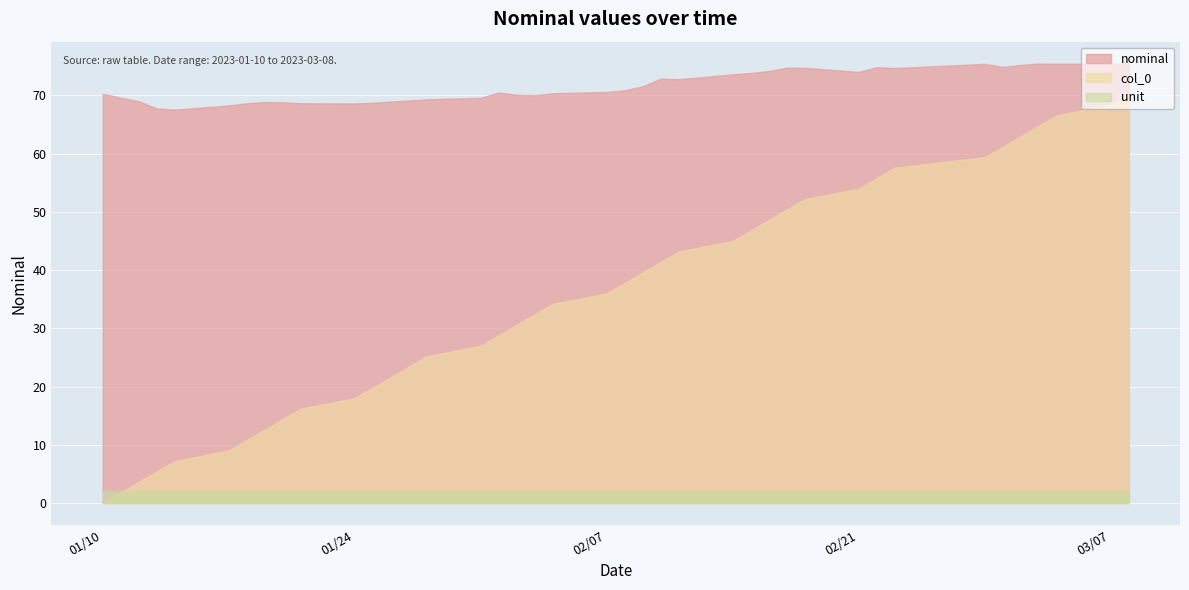

At 6, list the series in order from largest to smallest.

nominal, col_0, unit